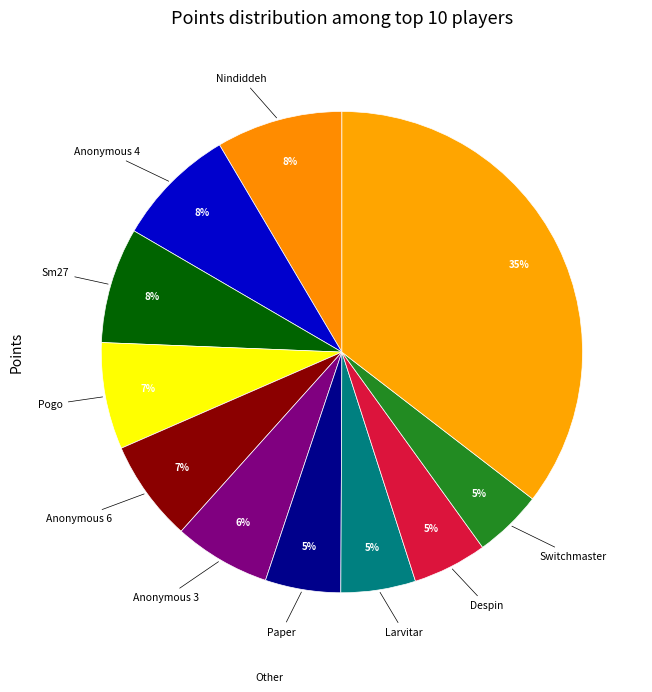

Count the number of slices in the pie.

11